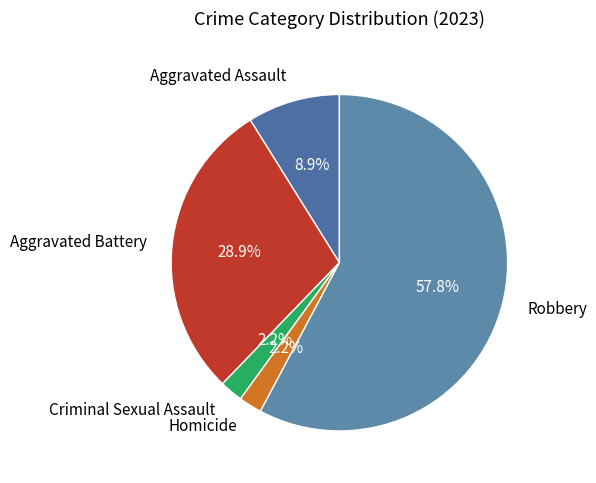

What percentage is the Aggravated Assault slice, to the nearest percent?

9%